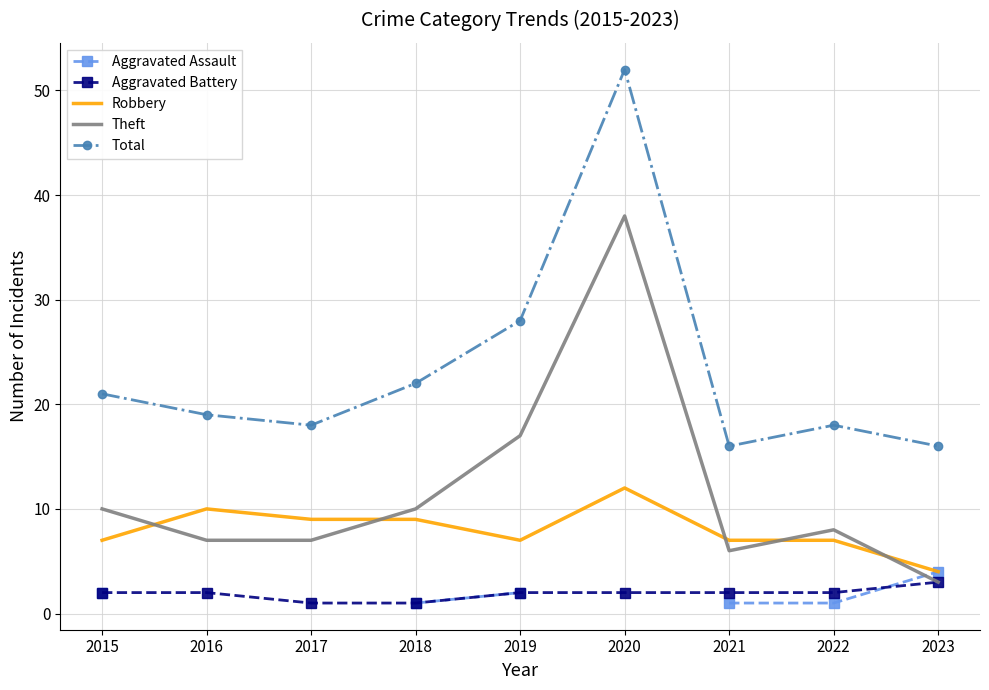

What is the difference between the maximum and minimum values in the Total series?

36